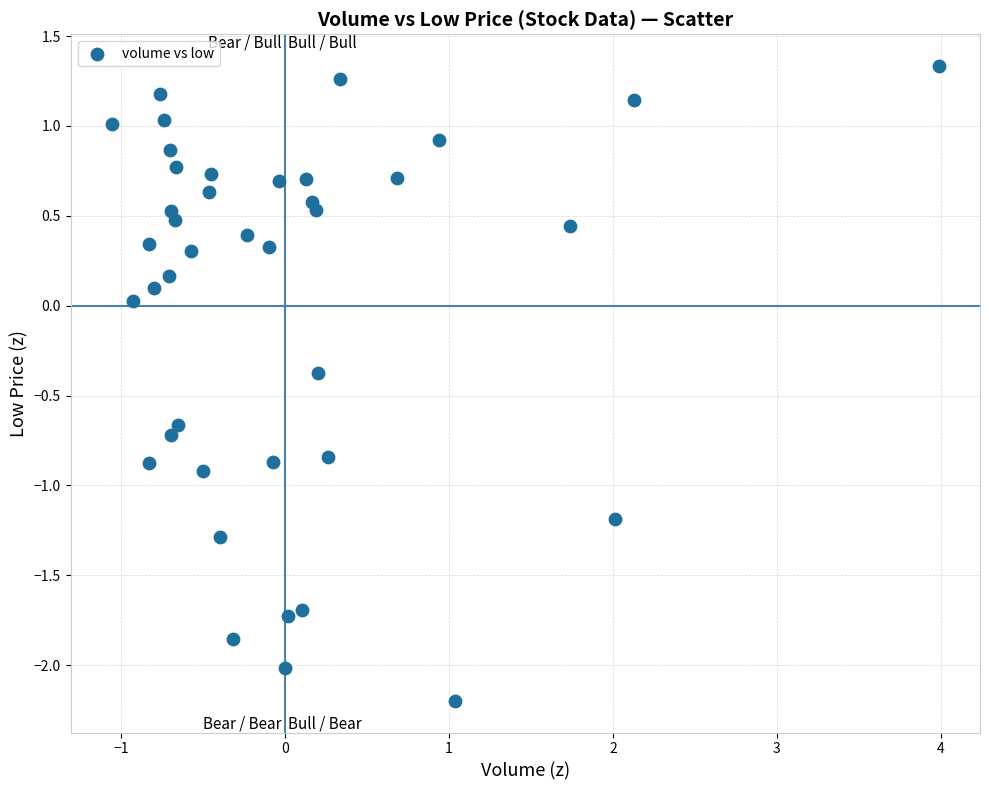

What is the range of Y values (max minus min)?

3.5